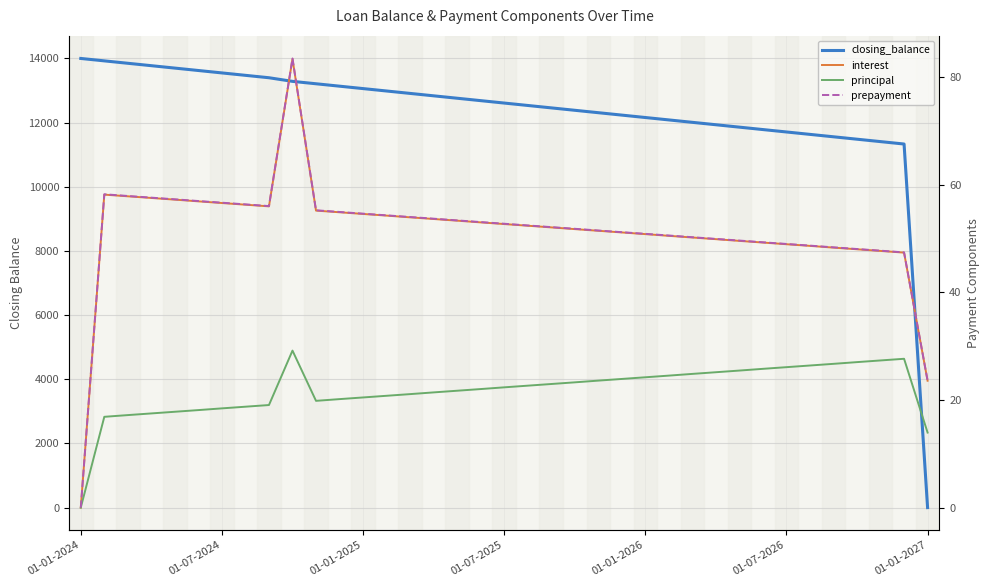

What are all the series names shown in the legend?

closing_balance, interest, principal, prepayment